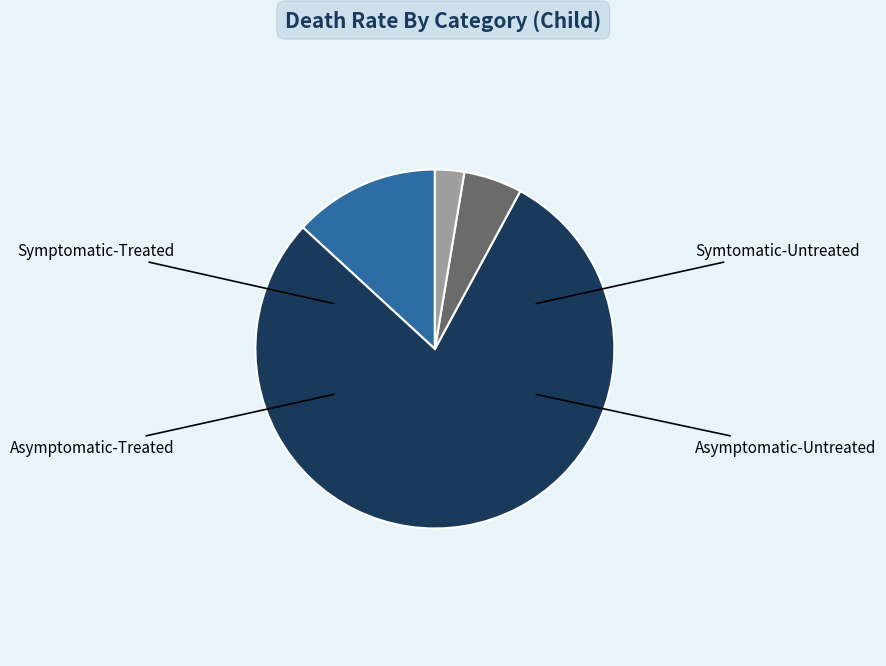

Is there a majority slice in this chart?

Yes